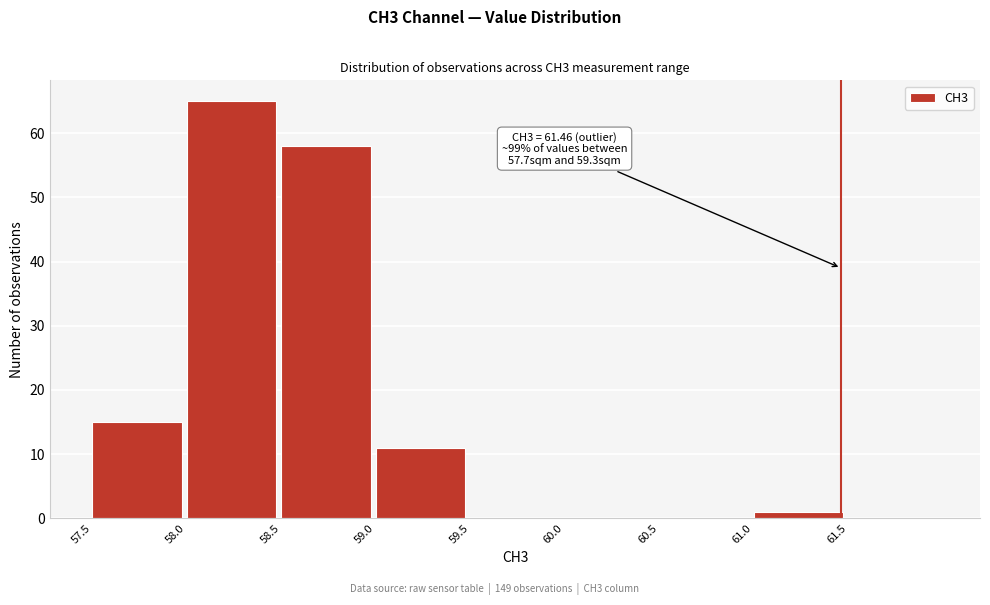

Which range on the x-axis has the tallest bar?

58.0 to 58.5